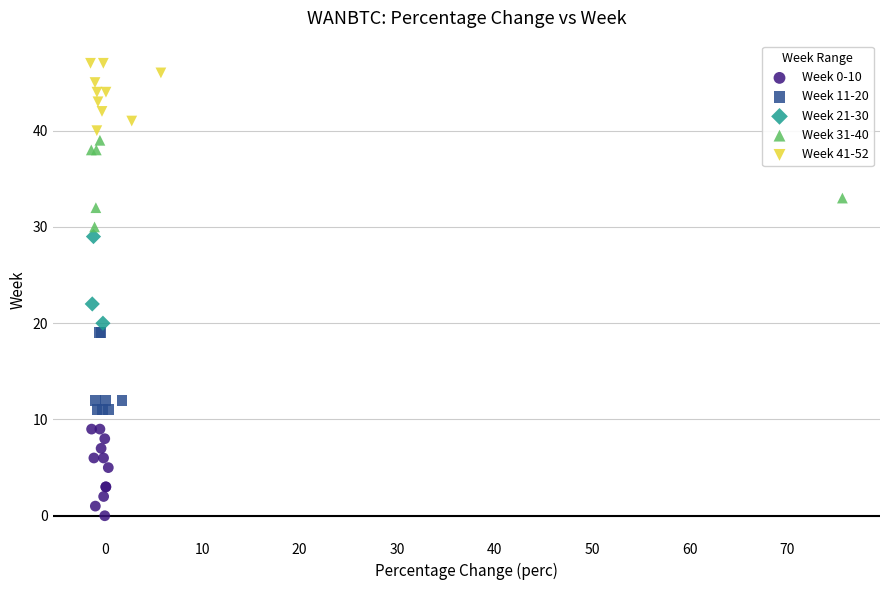

Which series contains the lowest Y value?

Week 0-10